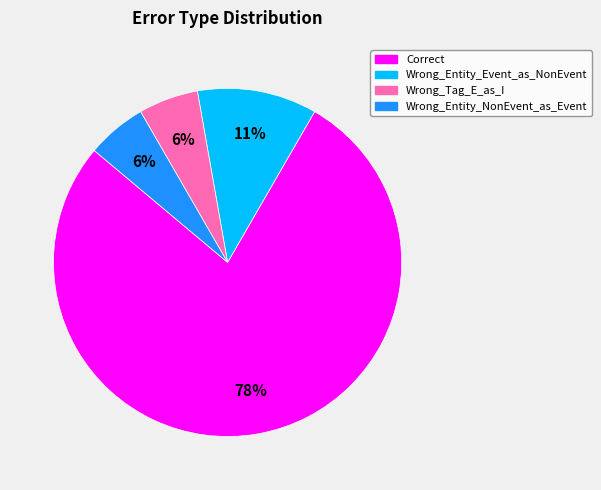

To the nearest percent, what is the average slice percentage?

25%